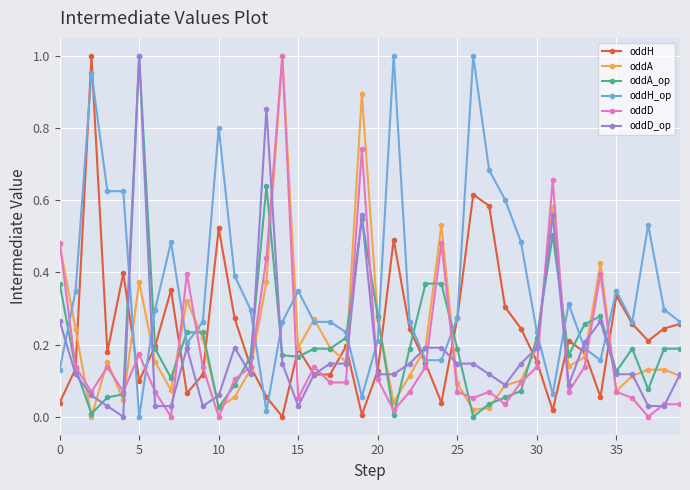

Which series has the largest total across all categories?

oddH_op